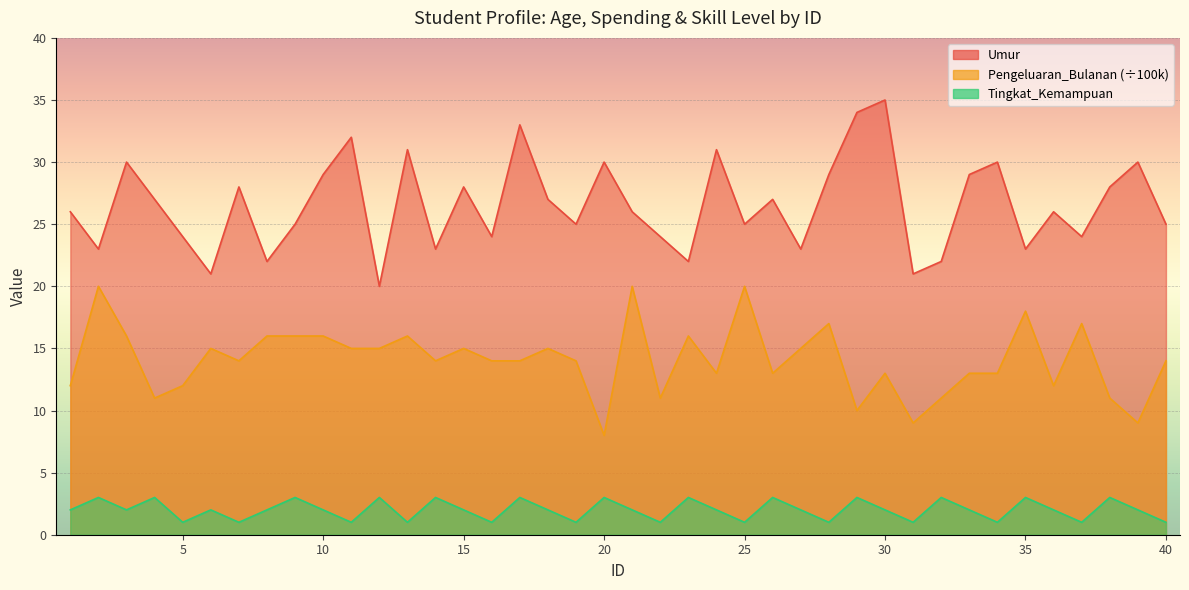

What is the minimum value shown in the chart?

1